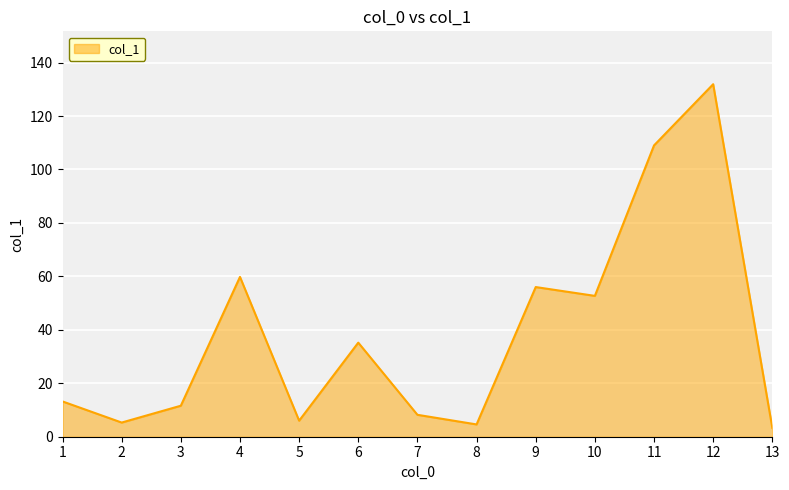

Where is the first local minimum?

2